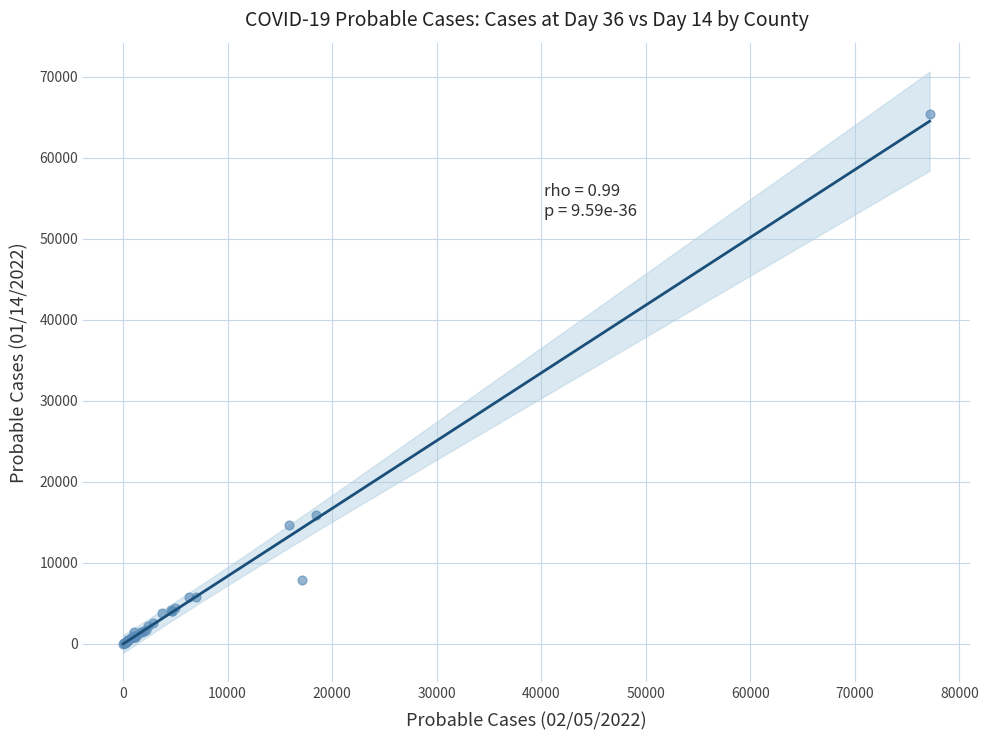

What Y value in the scatter plot is closest to 32699?

15930